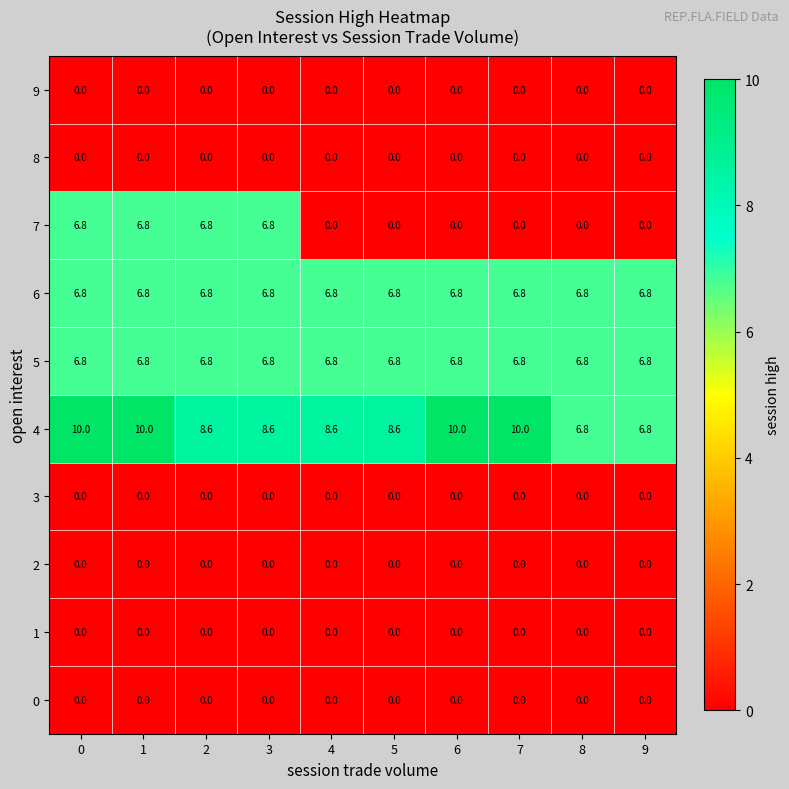

What is the sum of all 6 values?

68.0